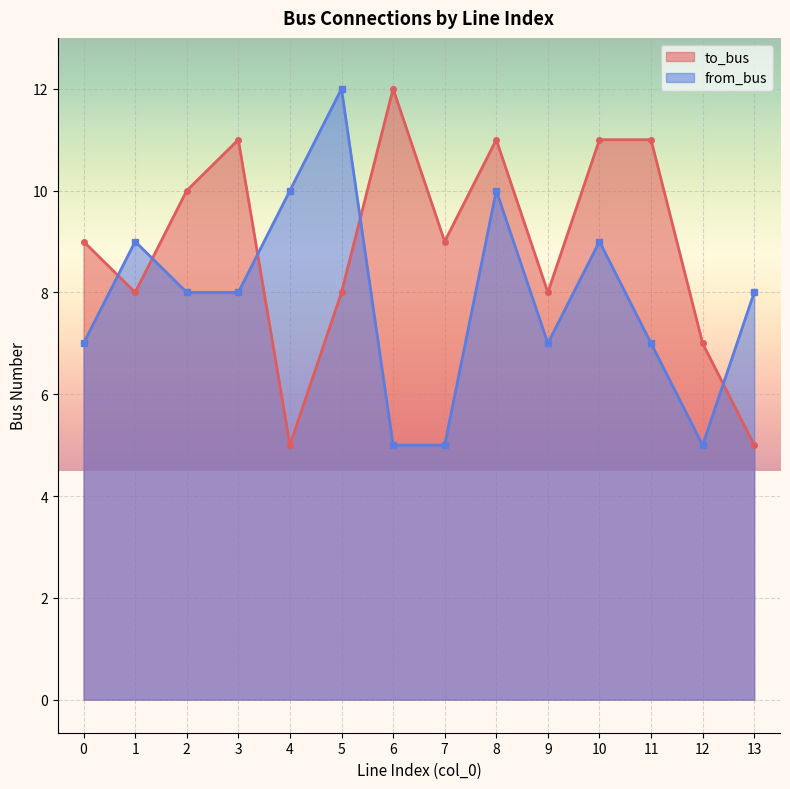

Rank the categories by to_bus value from lowest to highest.

4, 13, 12, 1, 5, 9, 0, 7, 2, 3, 8, 10, 11, 6